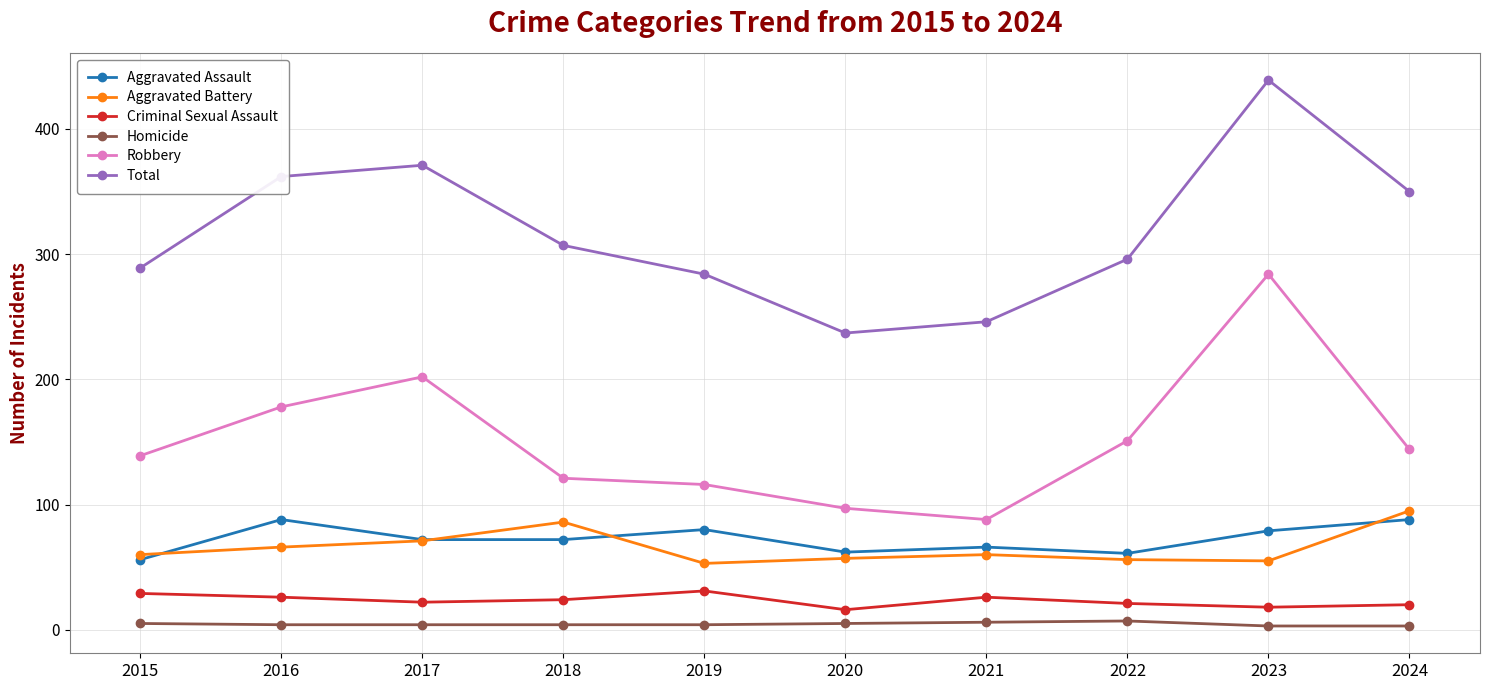

The Robbery series shows 230 at 2024. True or false?

False